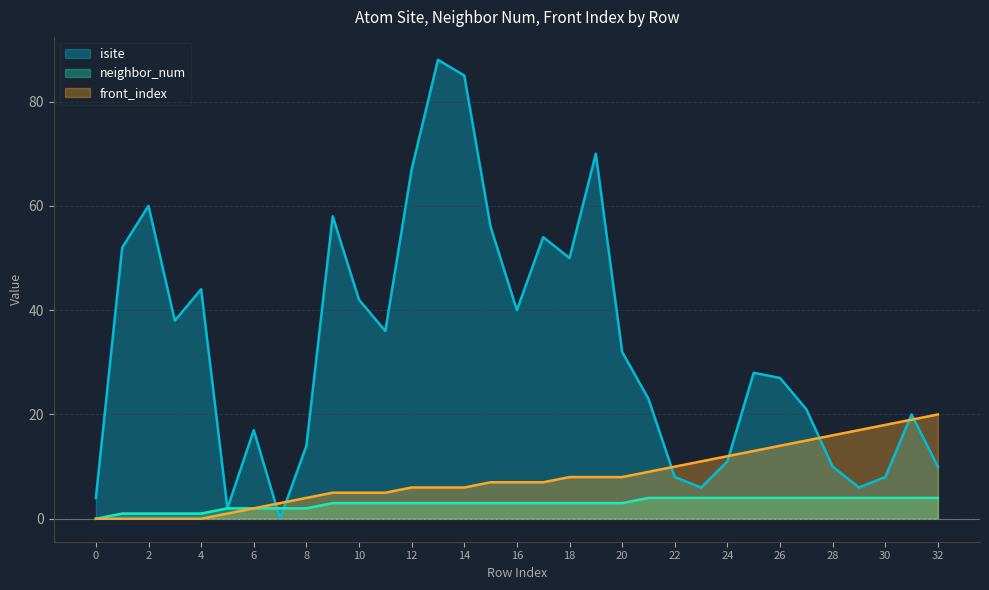

What is the difference between the maximum and minimum values in the front_index series?

20